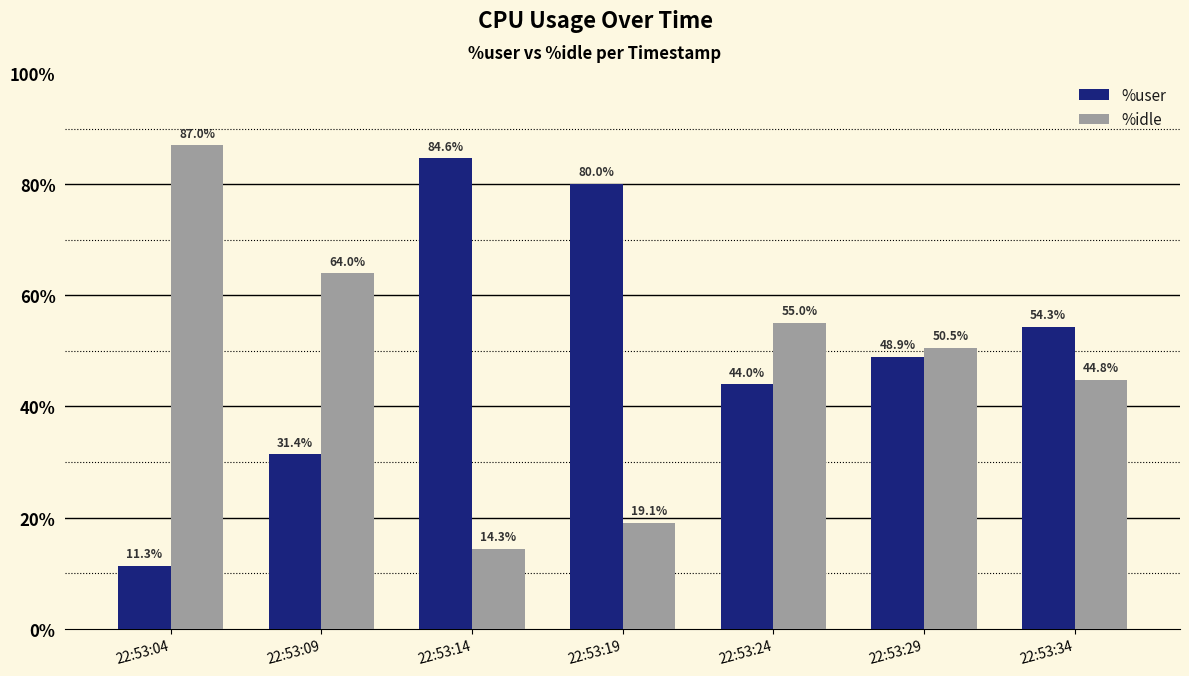

Between 22:53:24 and 22:53:29, which series saw the biggest shift?

%user